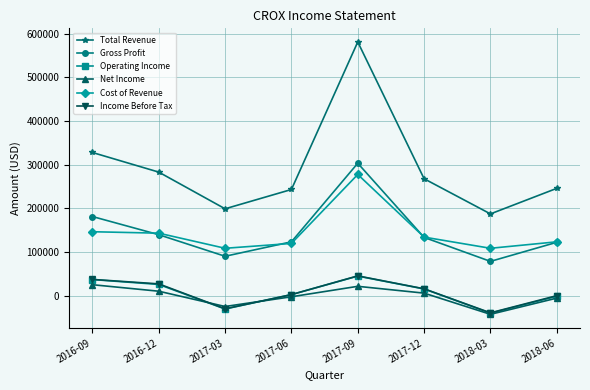

Where does the Operating Income series first go above 15600?

2016-09